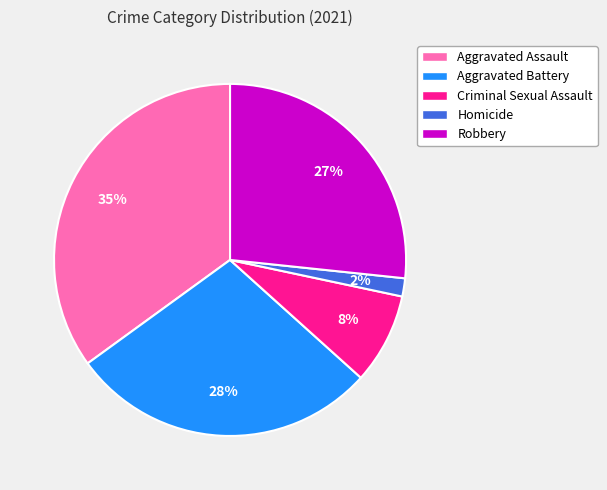

True or false: Aggravated Battery accounts for 28% of the total.

True